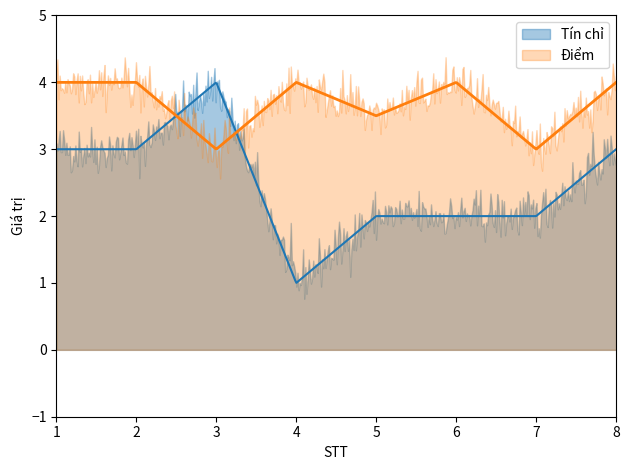

True or false: Điểm has a value of 1.8 at 8.

False